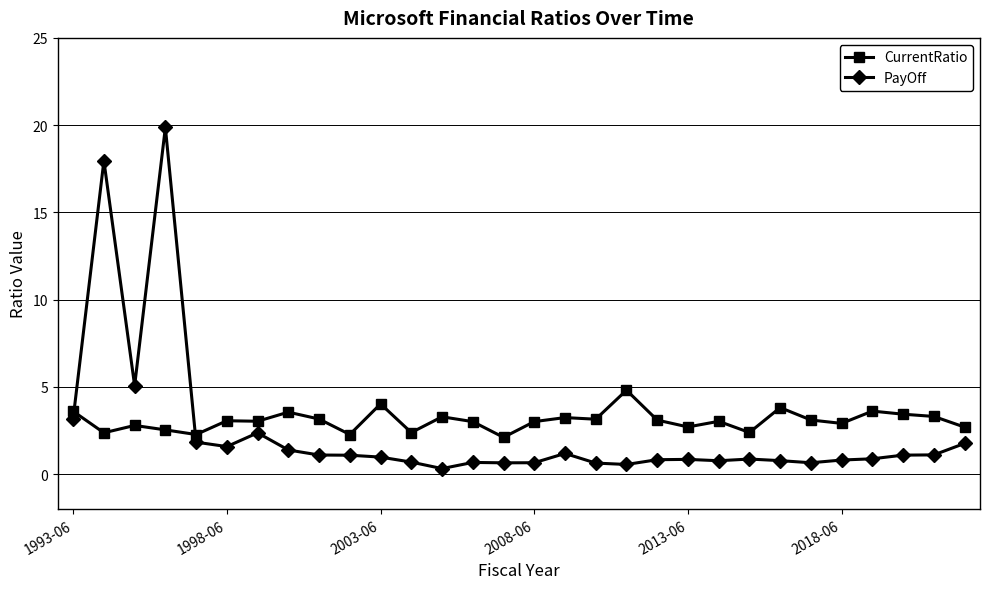

What is the value of the CurrentRatio point at the 11th from the left?

4.0